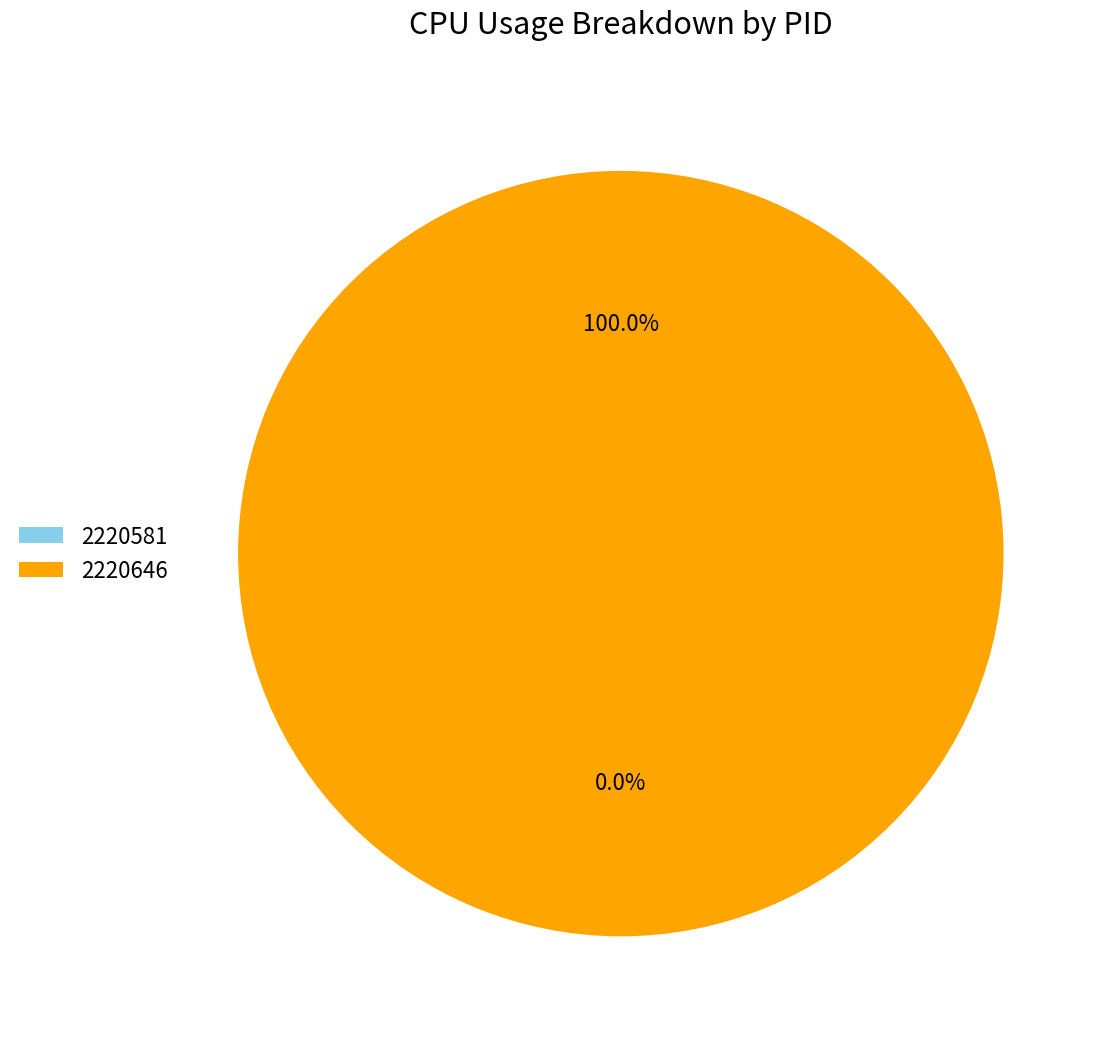

Between 2220581 and 2220646, which is larger?

2220646